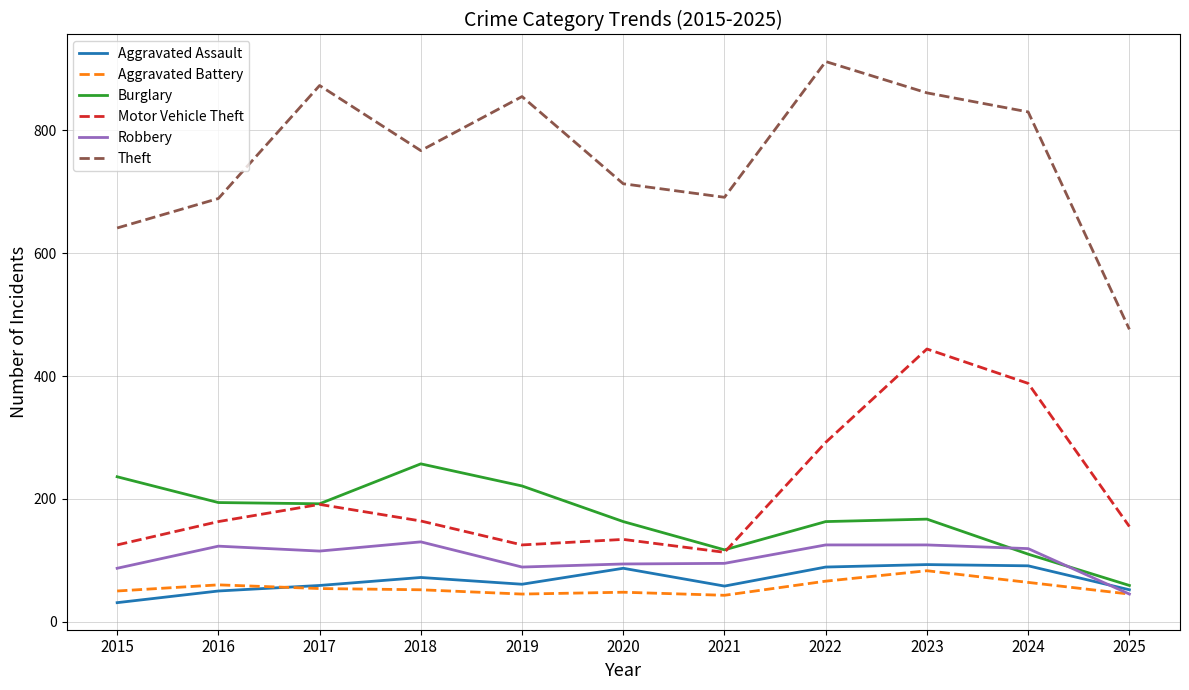

True or false: Motor Vehicle Theft and Aggravated Assault intersect in this chart.

False